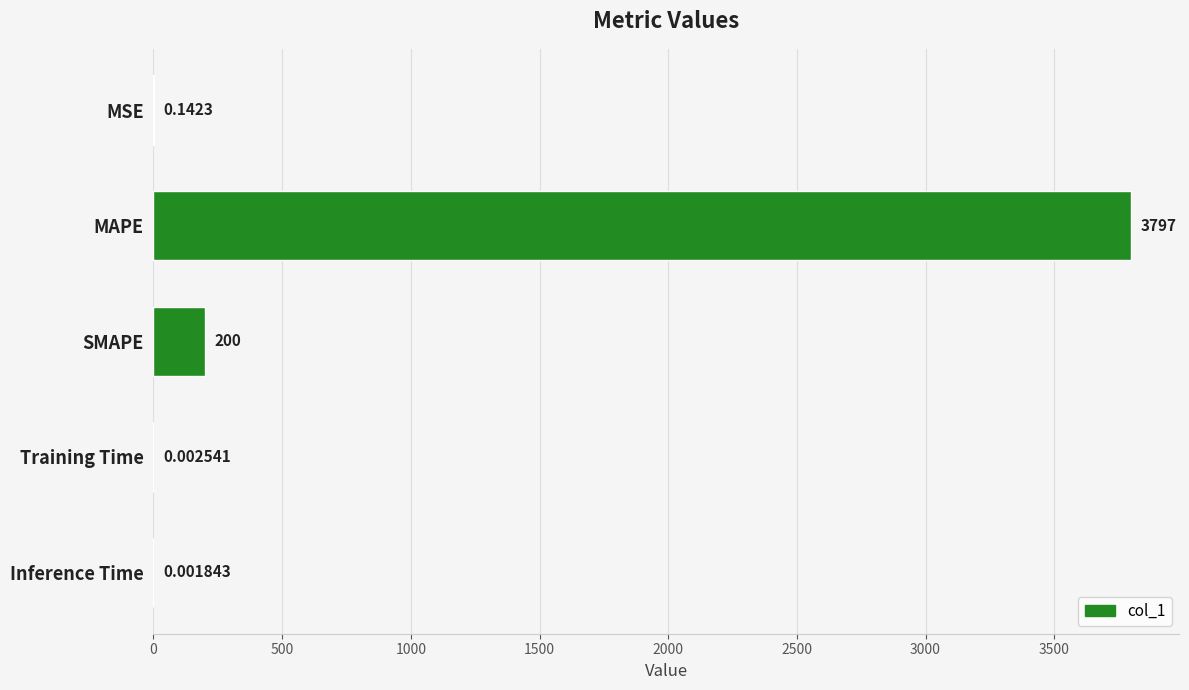

Which has a higher value, Training Time or SMAPE?

SMAPE